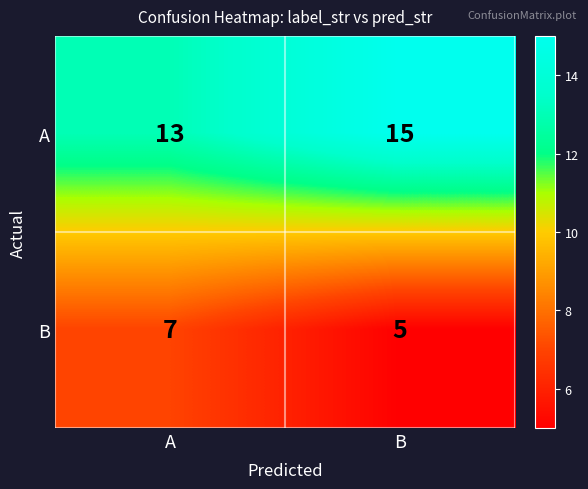

Reading right to left, extract all data points from this chart.

A: B=15	A=13
B: B=5	A=7